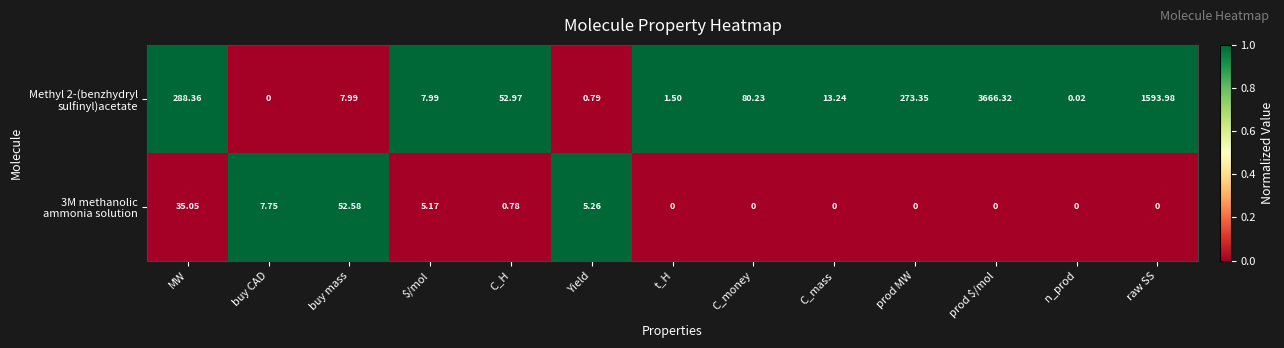

Which series has the largest range (max minus min)?

Methyl 2-(benzhydryl sulfinyl)acetate